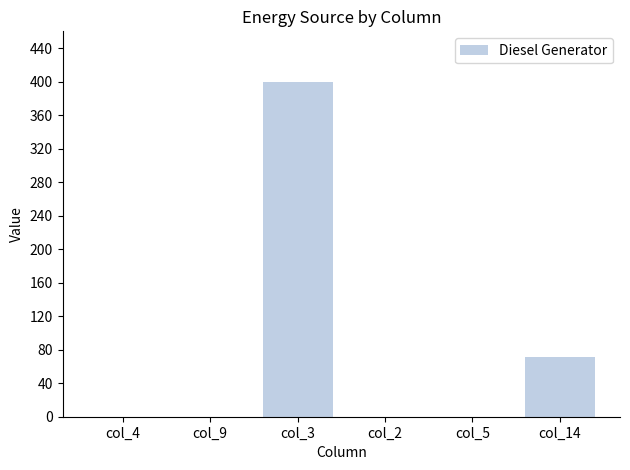

At which label is the value closest to 200?

col_14